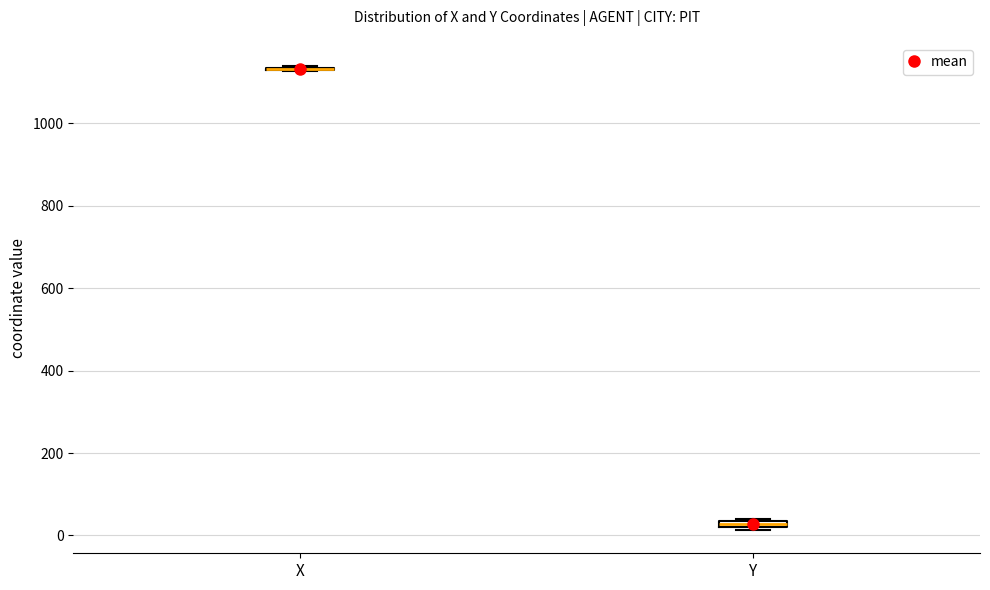

Where is the upper edge of the box for Y on the y-axis? The values are not printed on the chart, so give them approximately, as read against the axis.

40